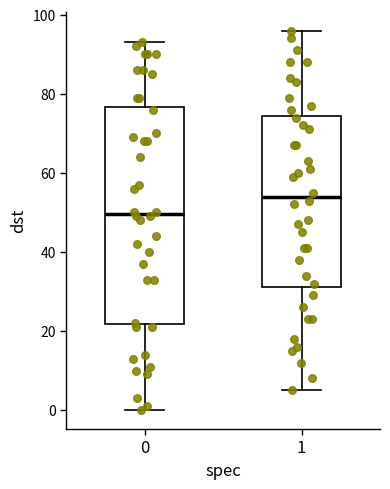

Reading left to right, transcribe this box plot: for each box, give where its median line is, the range the box spans, and where its two whiskers end, as read against the y-axis. The values are not printed on the chart, so give them approximately, as read against the axis.

0: median 50, box 22 to 76, whiskers 0 to 94
1: median 54, box 32 to 74, whiskers 6 to 96